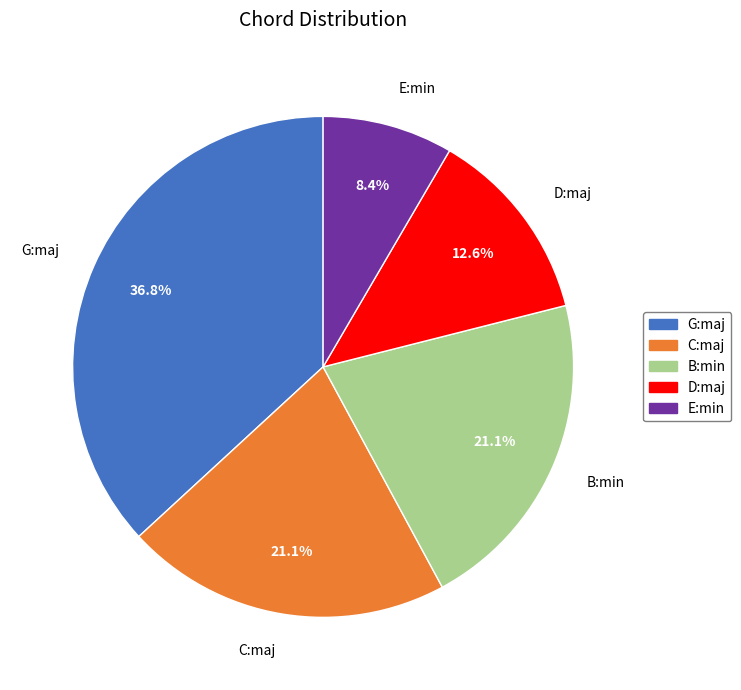

Which slice is the smallest?

E:min